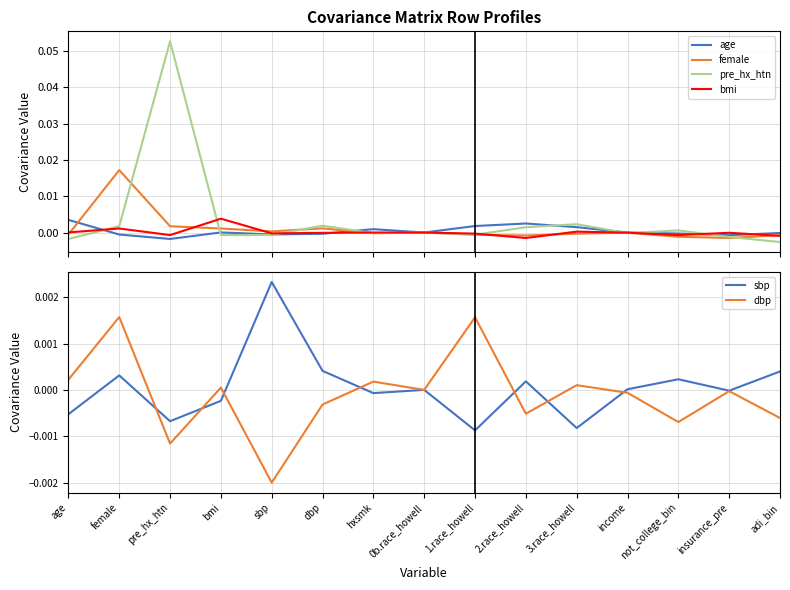

Where does the dbp series first go above 0?

age